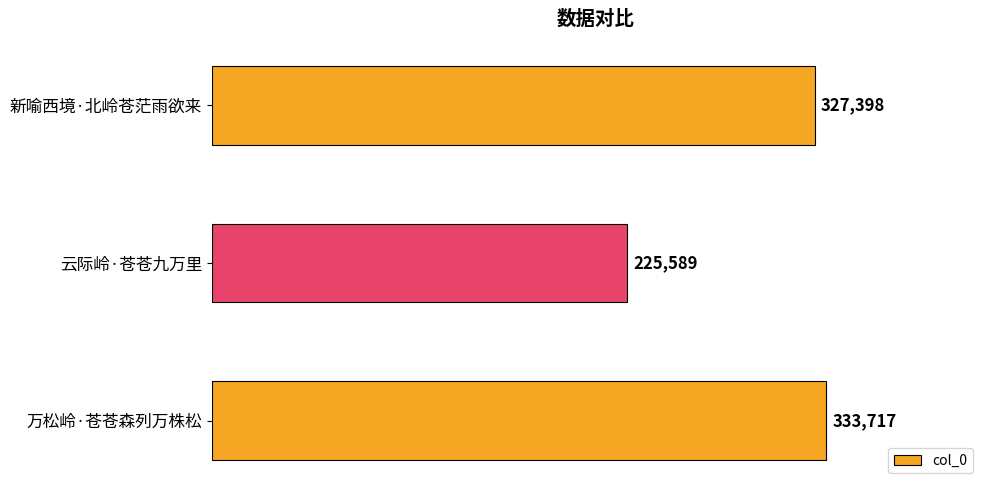

Is it true that the value at 万松岭·苍苍森列万株松 is 333717?

True